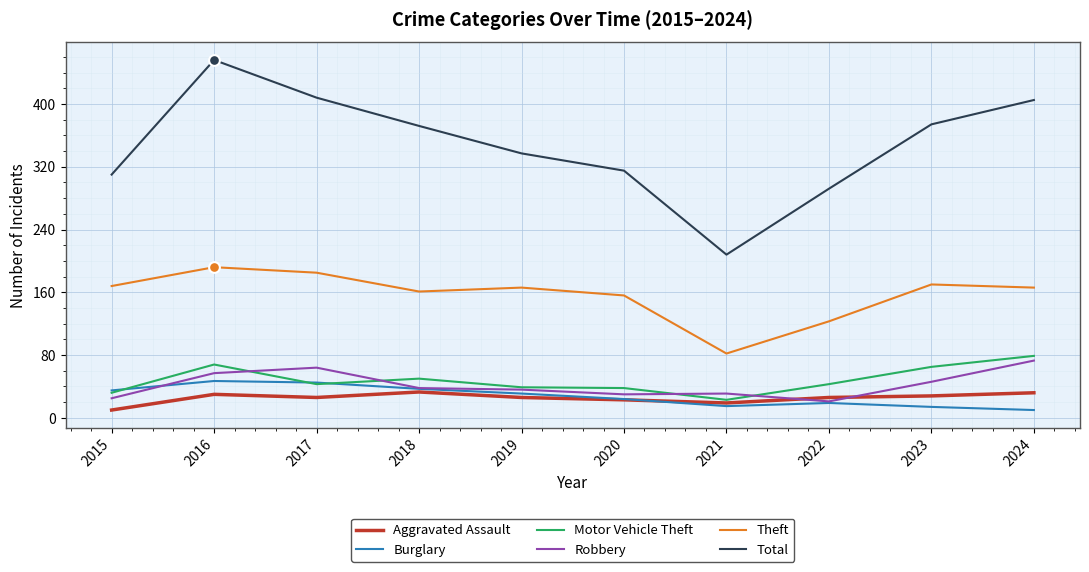

Which series changed the most between 2016 and 2017?

Total